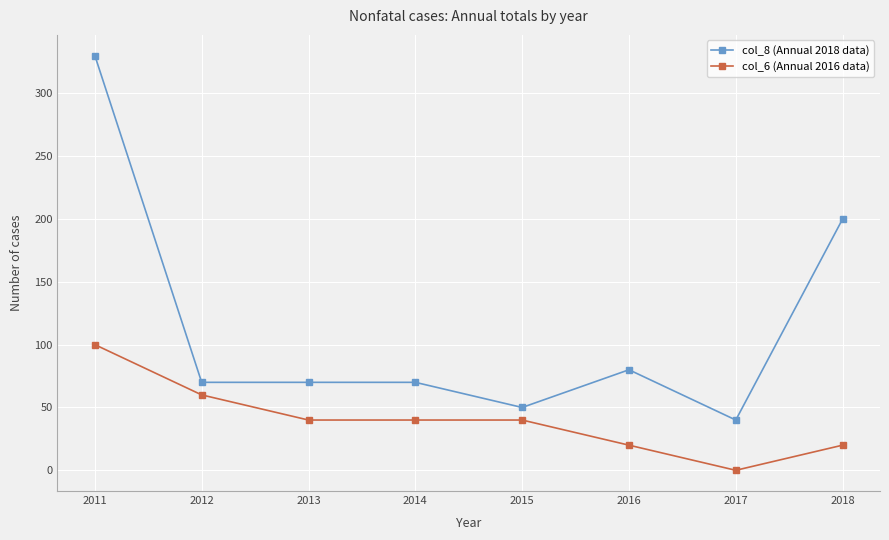

True or false: col_6 (Annual 2016 data) has more than 1 interior local peaks.

False